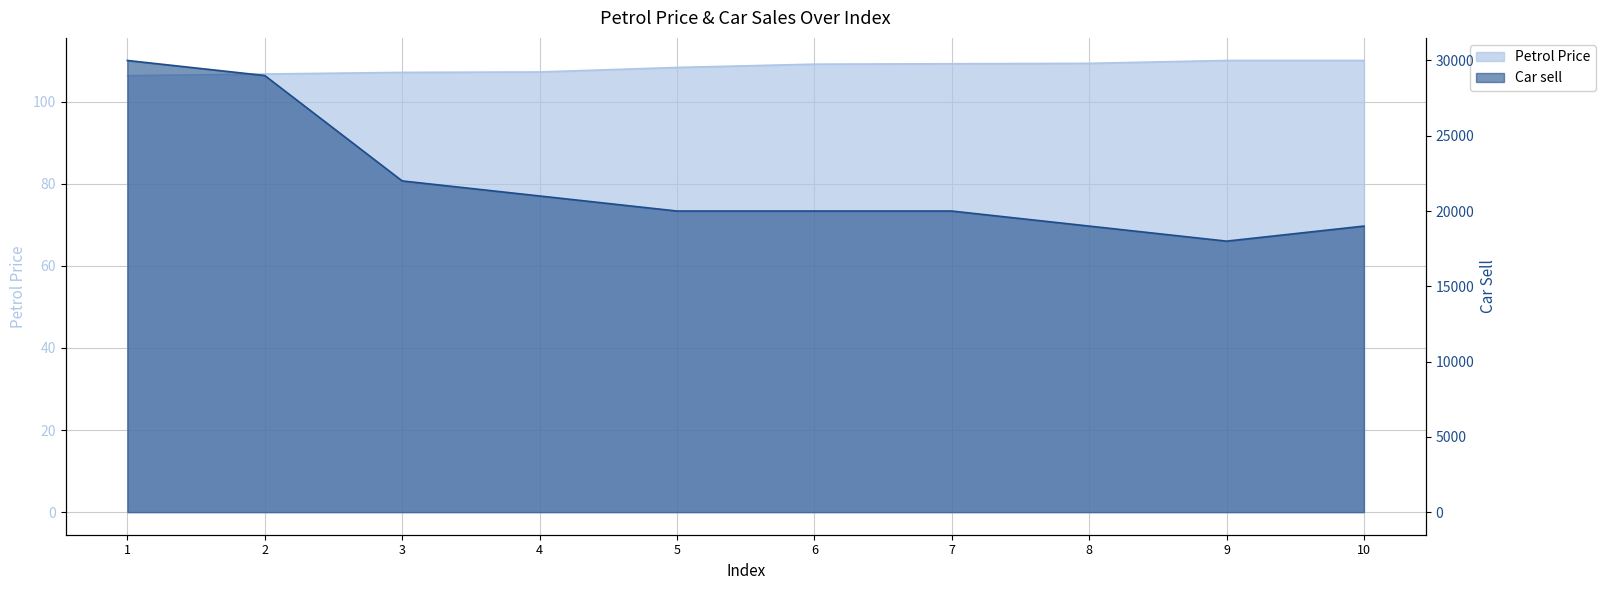

At which category is the sum across all series the highest?

1